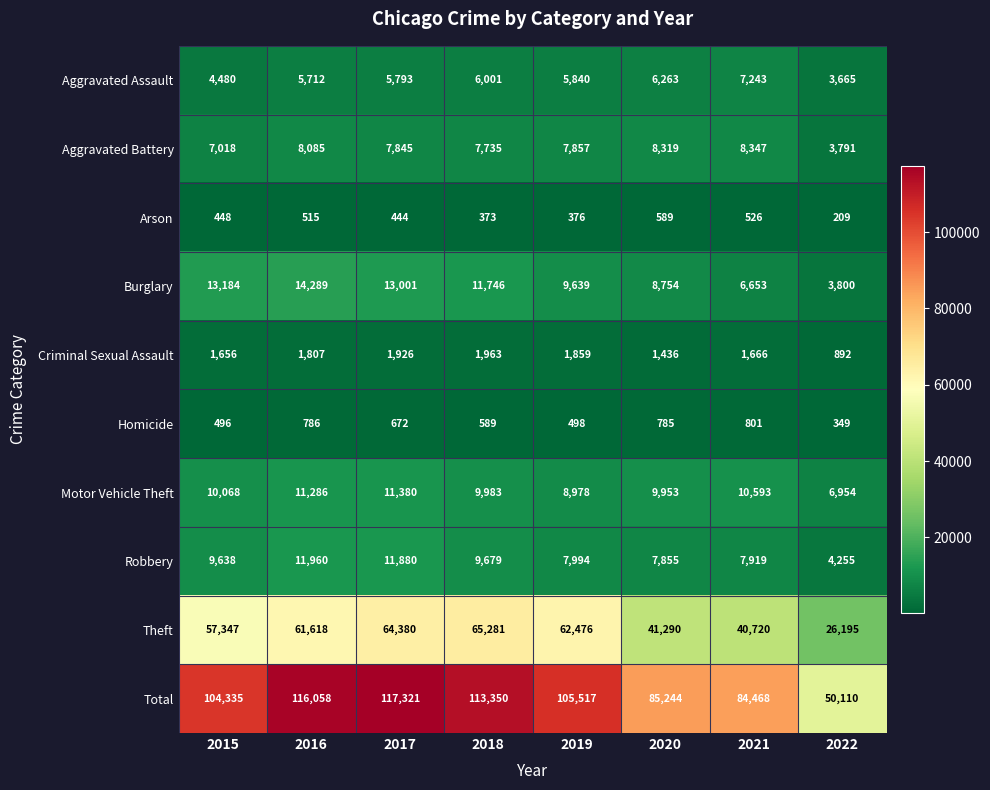

List the series in order of their peak value, highest first.

Total, Theft, Burglary, Robbery, Motor Vehicle Theft, Aggravated Battery, Aggravated Assault, Criminal Sexual Assault, Homicide, Arson